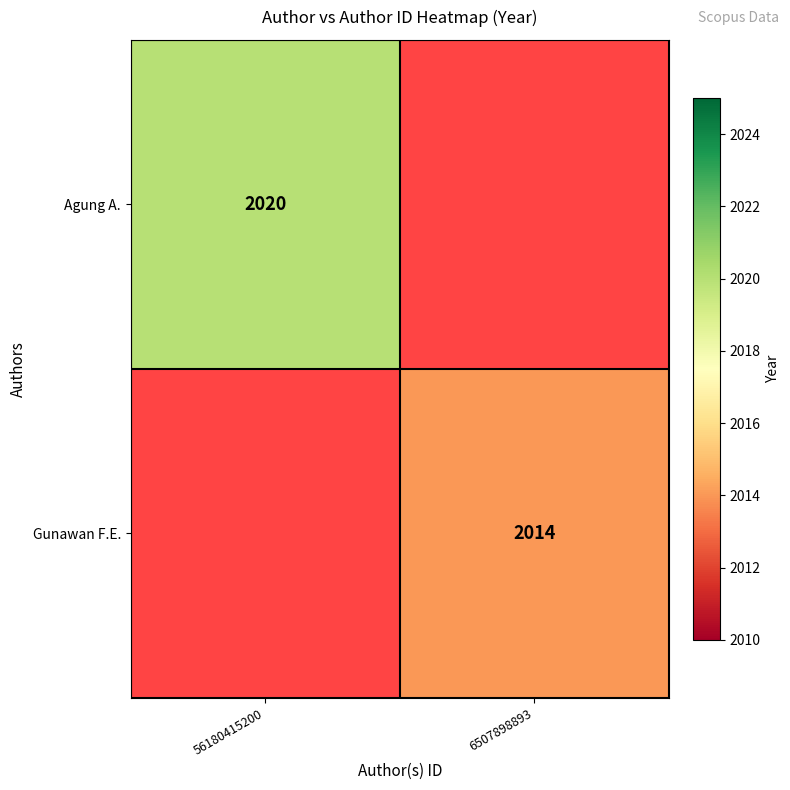

The Agung A. series shows 1319 at 56180415200. True or false?

False